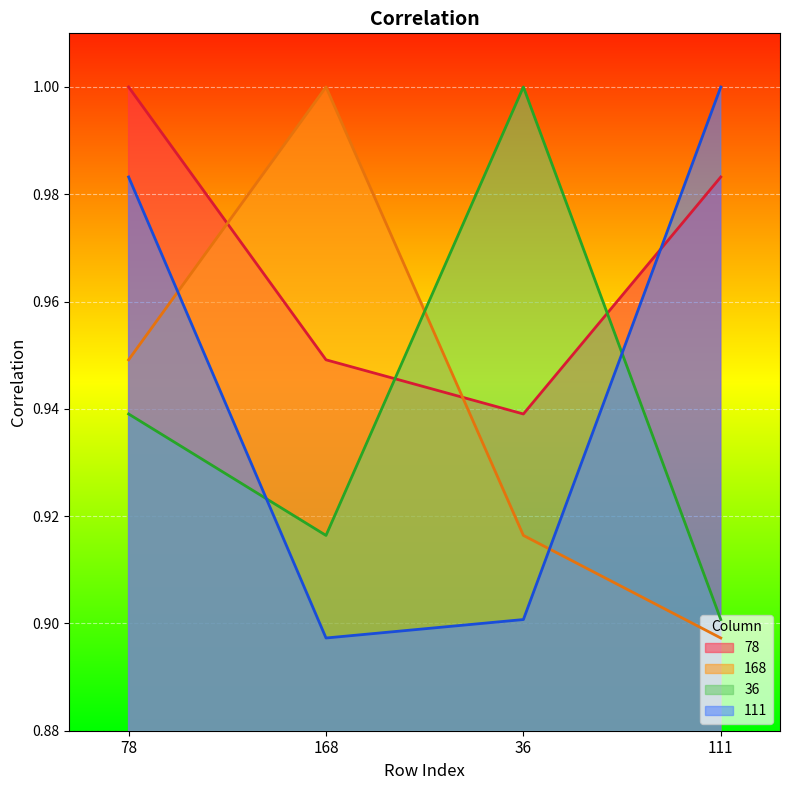

What is the value of the 111 point at the 2nd from the left?

0.9